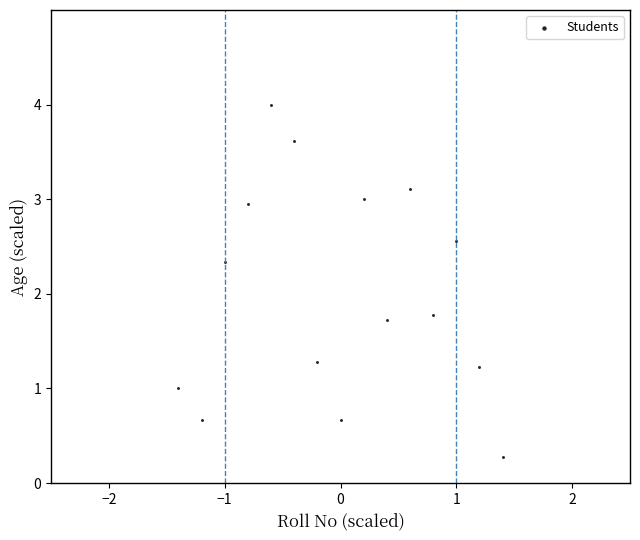

What is the range of X values (max minus min)?

2.8